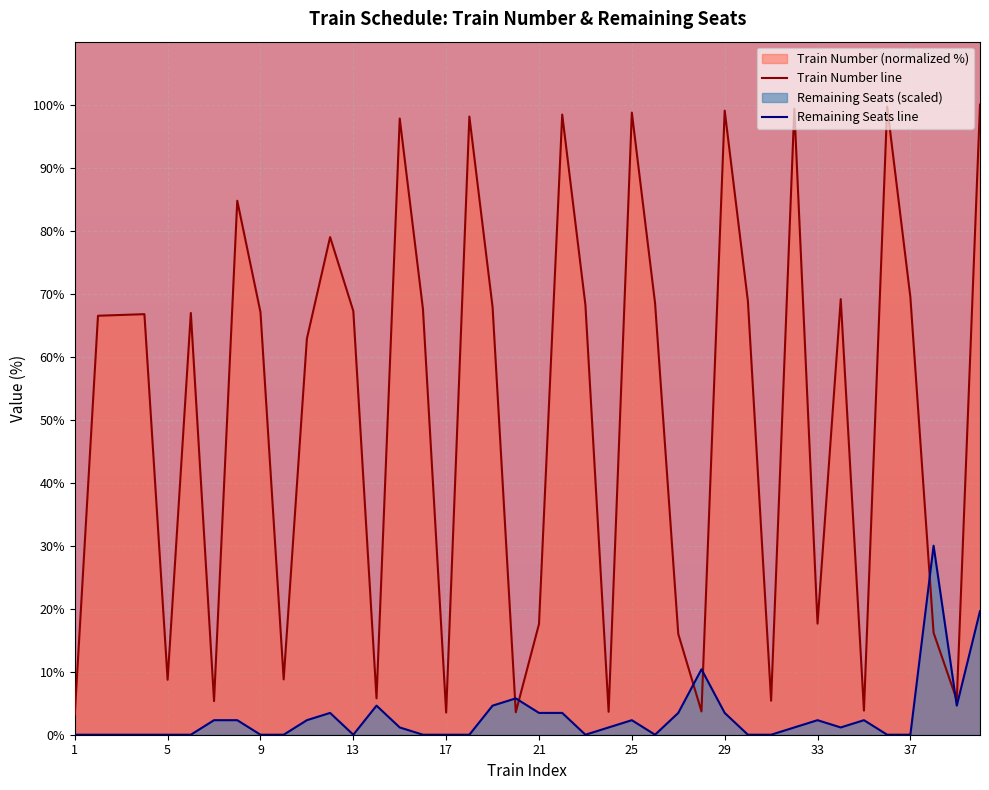

At which label does Train Number first exceed 66?

2